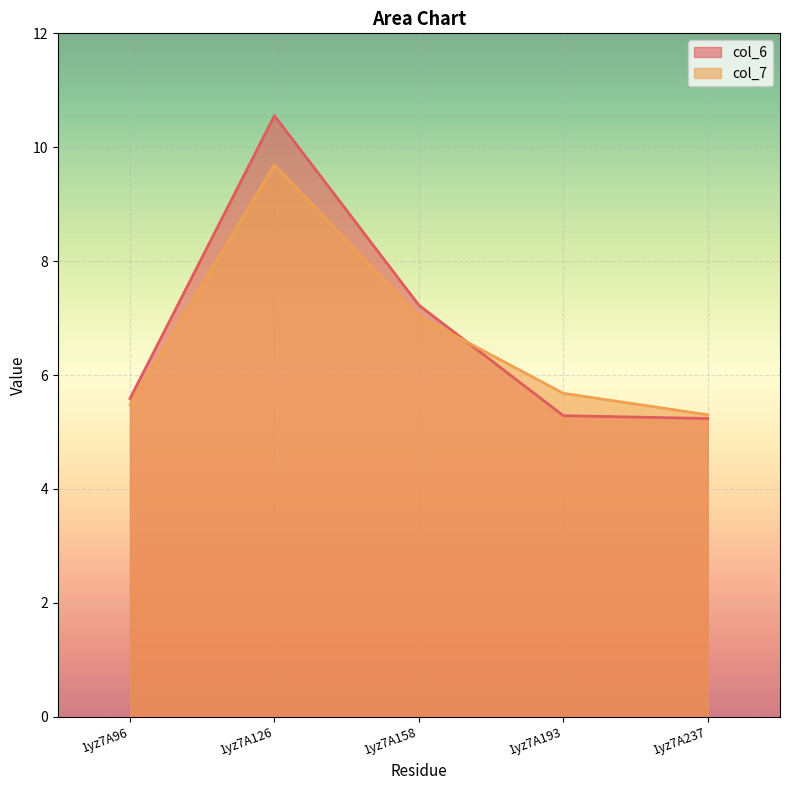

Rank the categories by col_6 value from lowest to highest.

1yz7A237, 1yz7A193, 1yz7A96, 1yz7A158, 1yz7A126